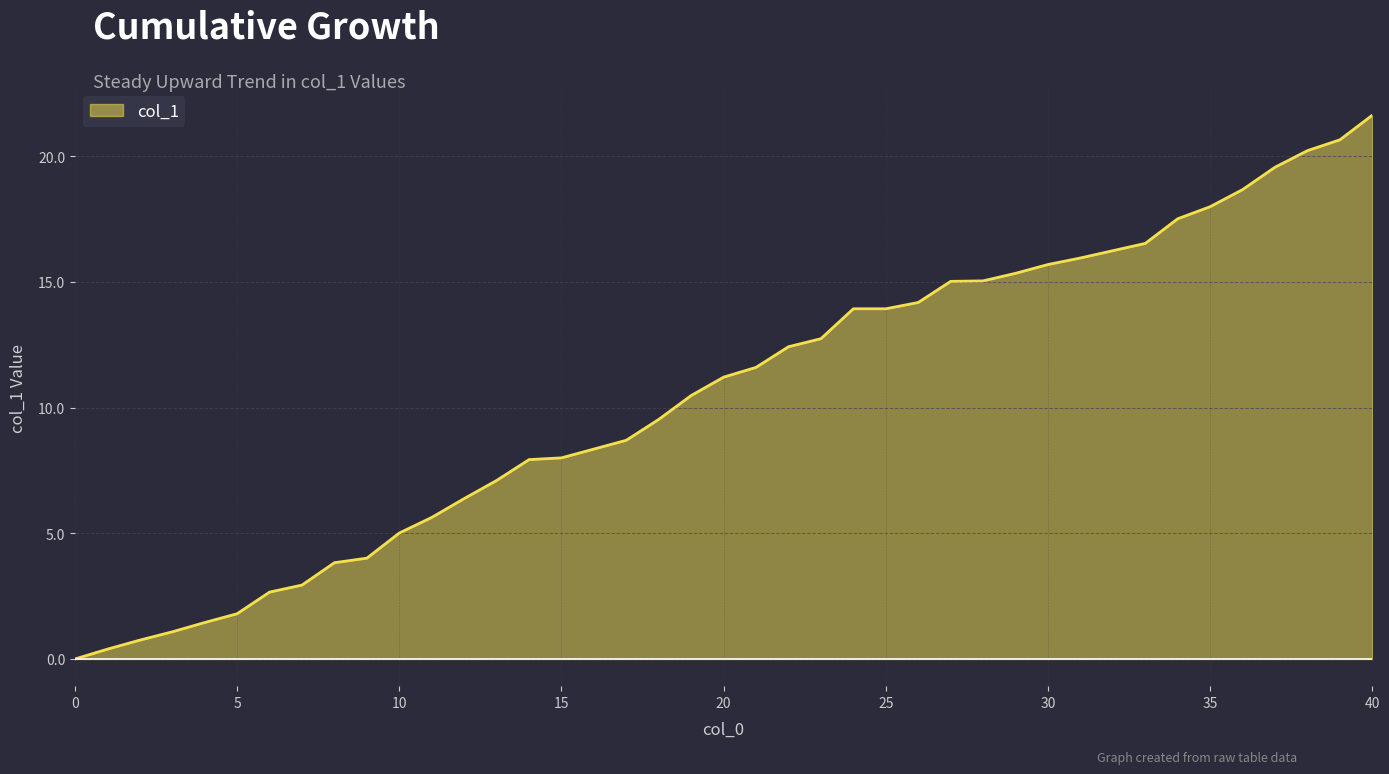

What is the difference between the maximum and minimum values?

21.6